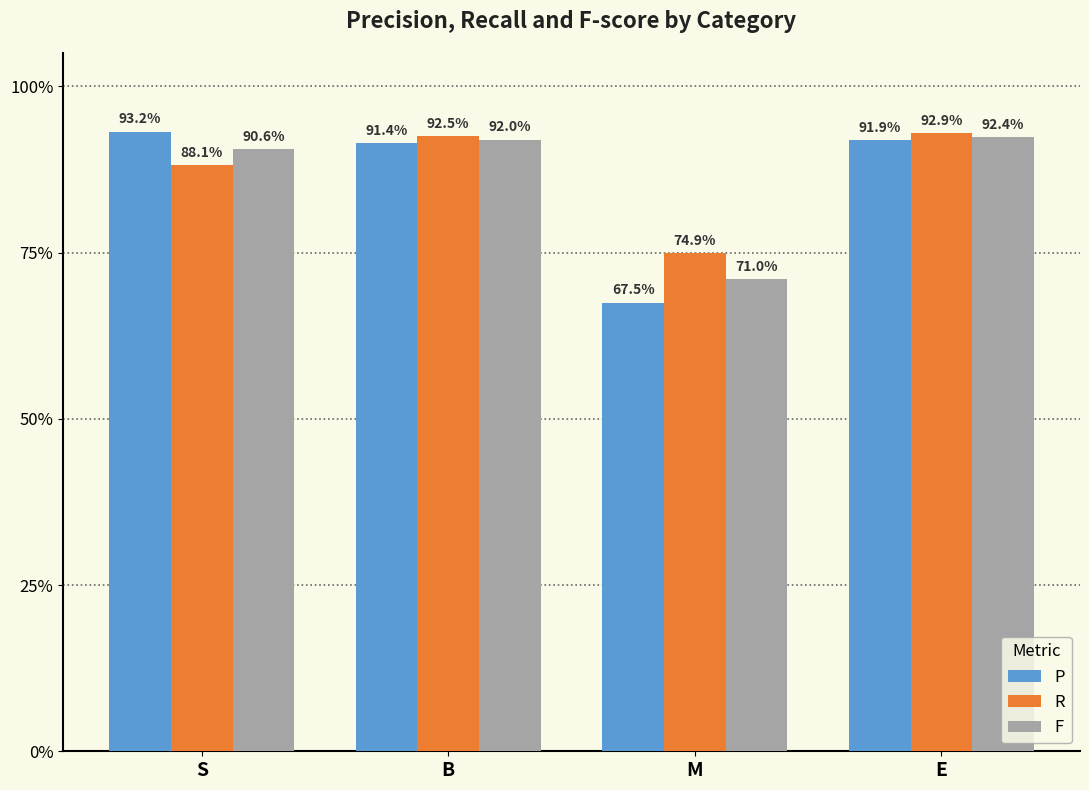

What is the minimum value shown in the chart?

0.7